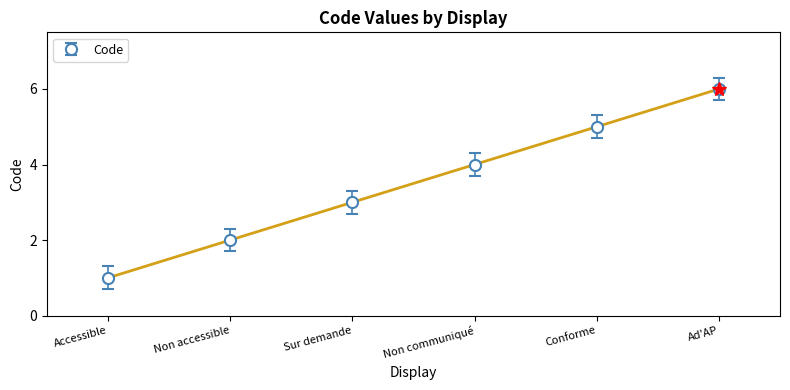

Reading left to right, transcribe all the data shown in this chart.

Accessible=1	Non accessible=2	Sur demande=3	Non communiqué=4	Conforme=5	Ad'AP=6